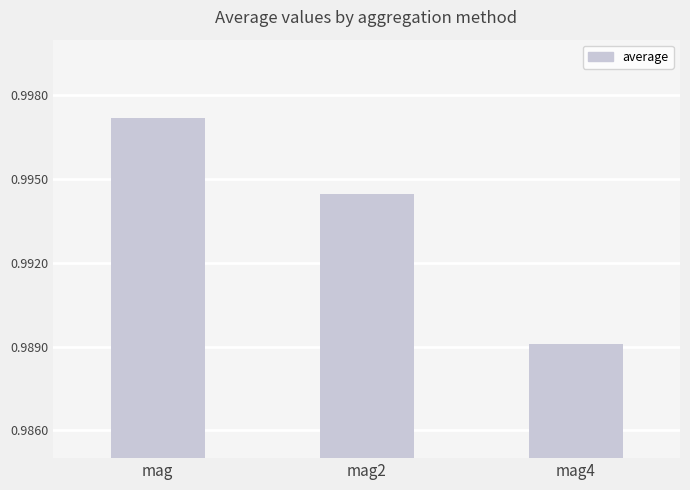

True or false: the data shows 0.6 at mag4.

False